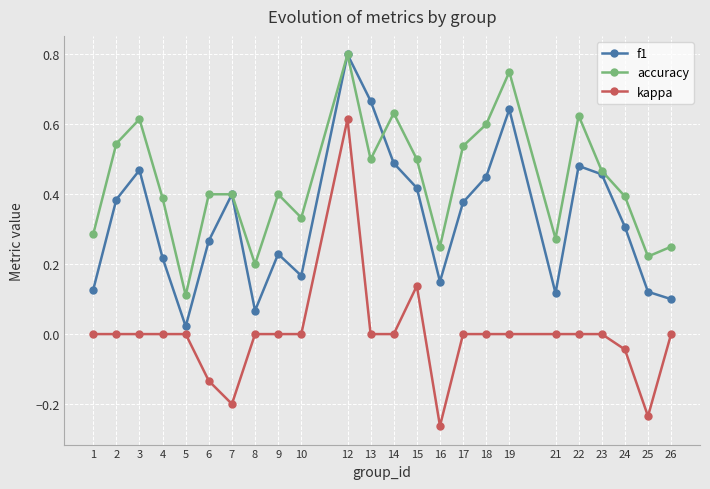

Which series changed the most between 17 and 24?

accuracy